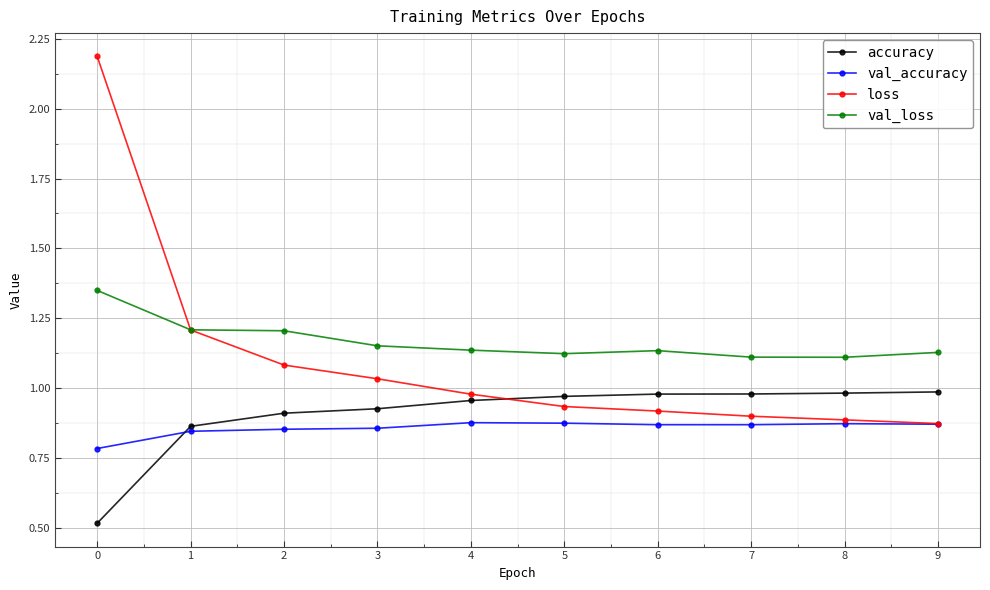

Which series has the widest spread of values?

loss